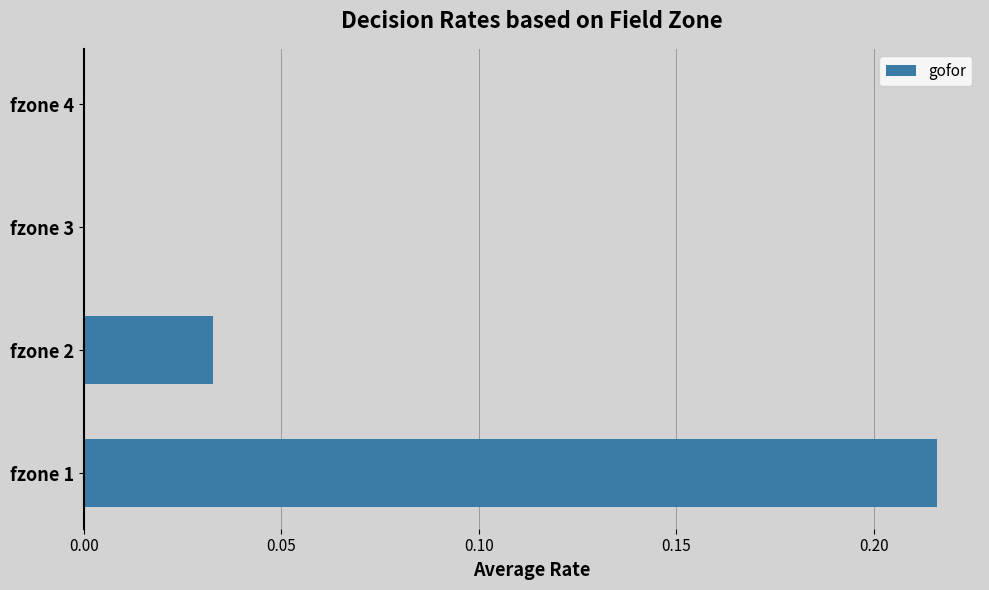

Between fzone 4 and fzone 2, which is larger?

fzone 2